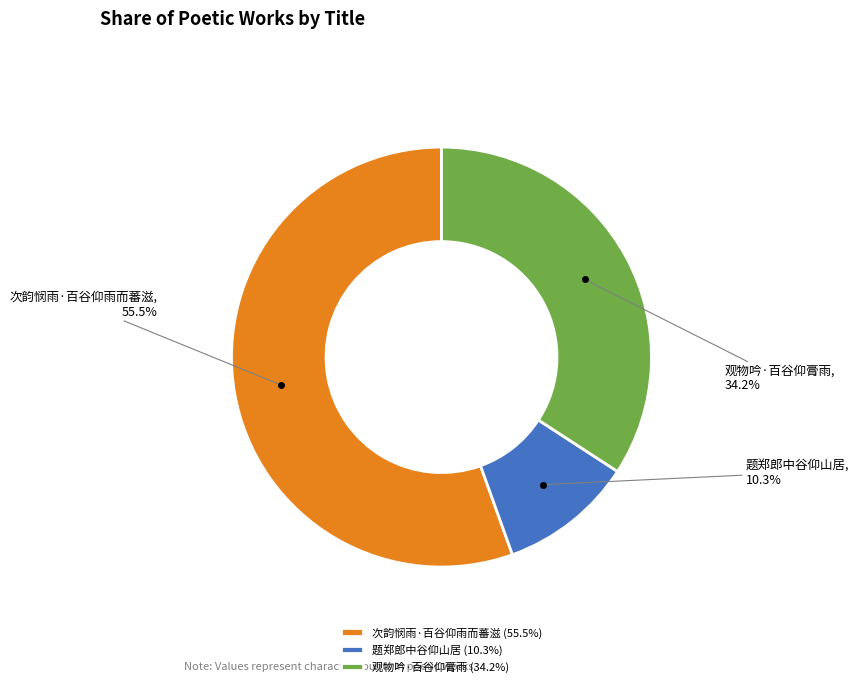

Which category accounts for the majority?

次韵悯雨·百谷仰雨而蕃滋